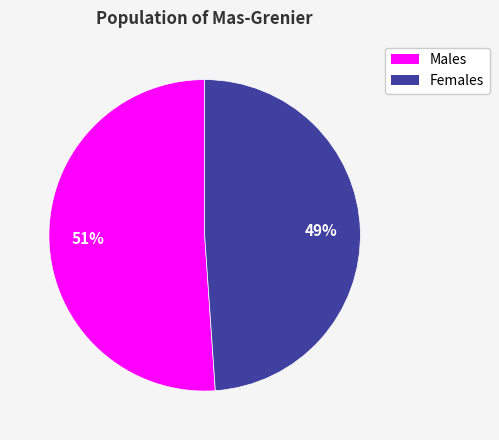

Which has a higher value, Males or Females?

Males